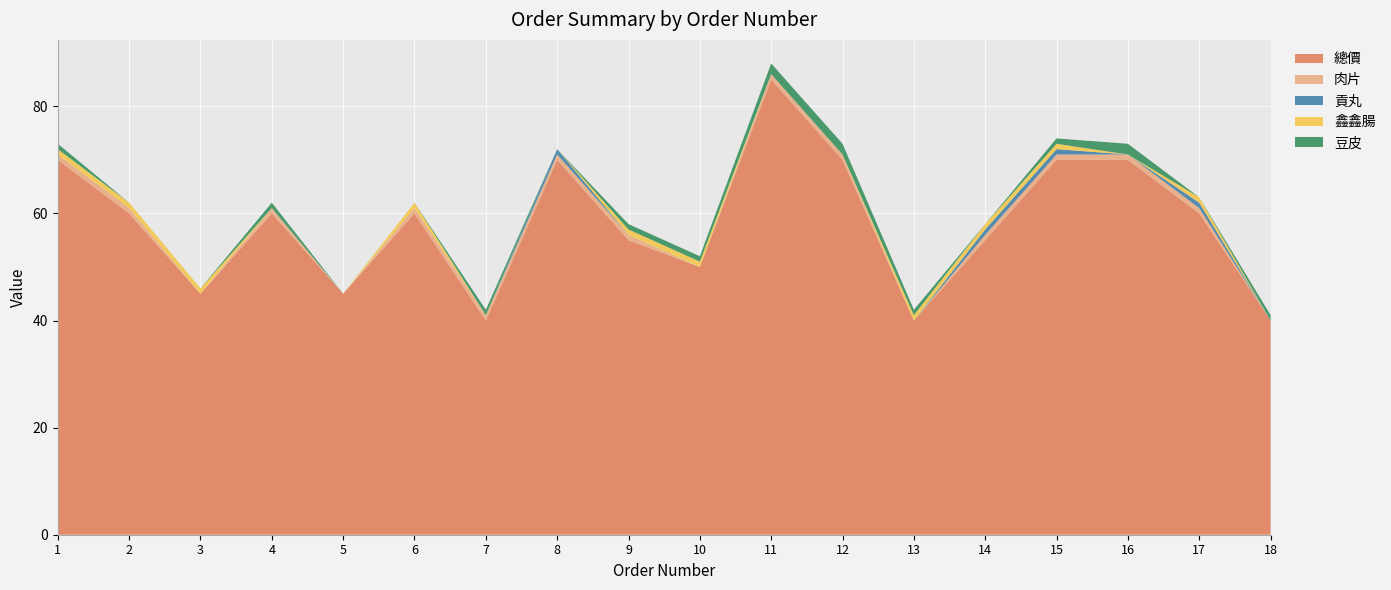

Reading right to left, transcribe all the data shown in this chart.

總價: 40	60	70	70	55	40	70	85	50	55	70	40	60	45	60	45	60	70
肉片: 0	1	1	1	1	0	1	1	0	1	1	1	1	0	1	0	1	1
貢丸: 0	1	0	1	1	0	0	0	0	0	1	0	0	0	0	0	0	0
鑫鑫腸: 0	1	0	1	1	1	0	0	1	1	0	0	1	0	0	1	1	1
豆皮: 1	0	2	1	0	1	2	2	1	1	0	1	0	0	1	0	0	1